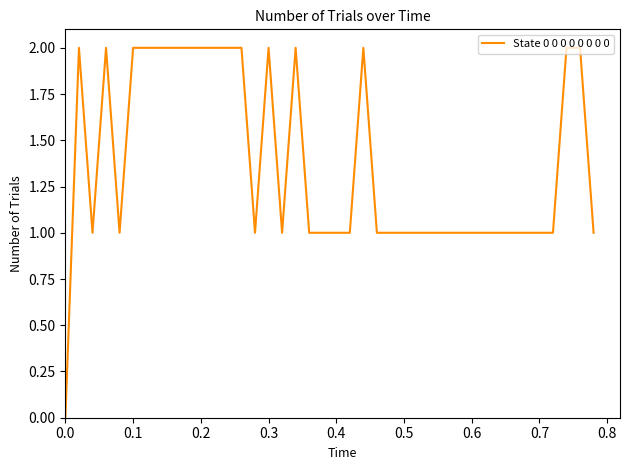

True or false: the data shows 2 at 0.2.

True